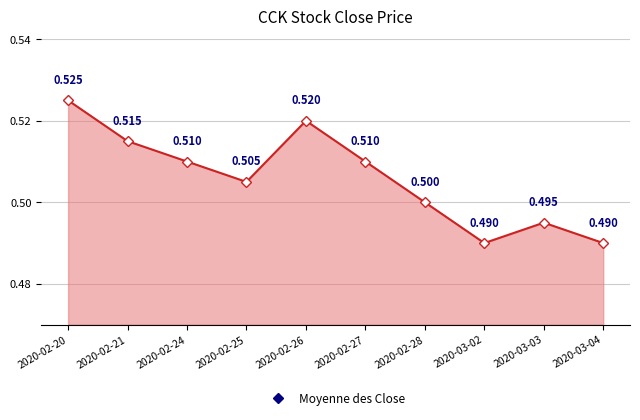

Count the number of categories in the chart.

10